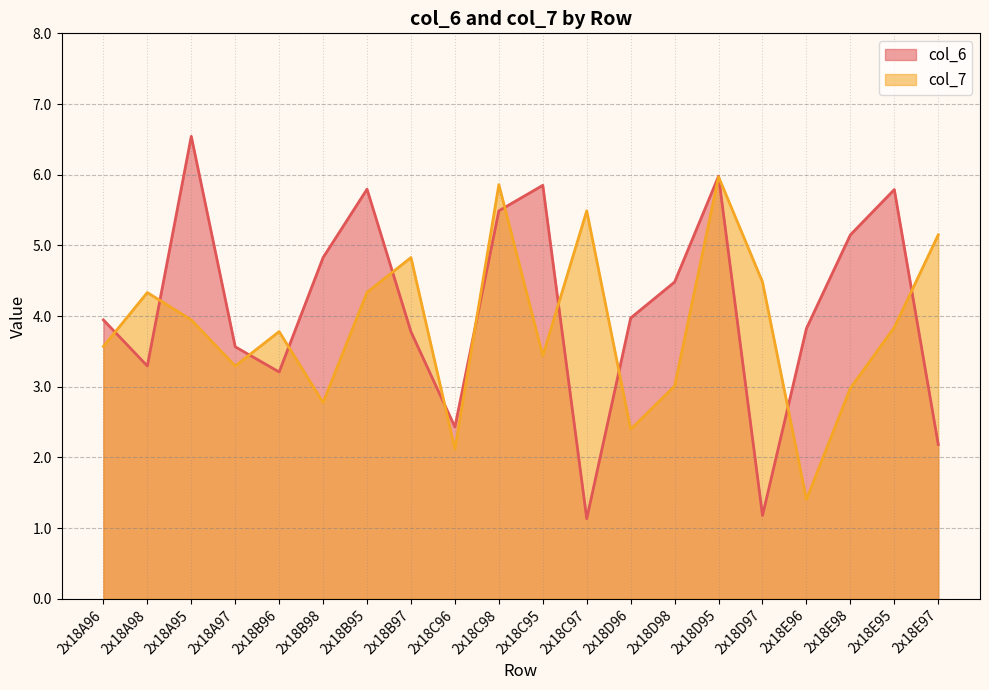

What are all the series names shown in the legend?

col_6, col_7